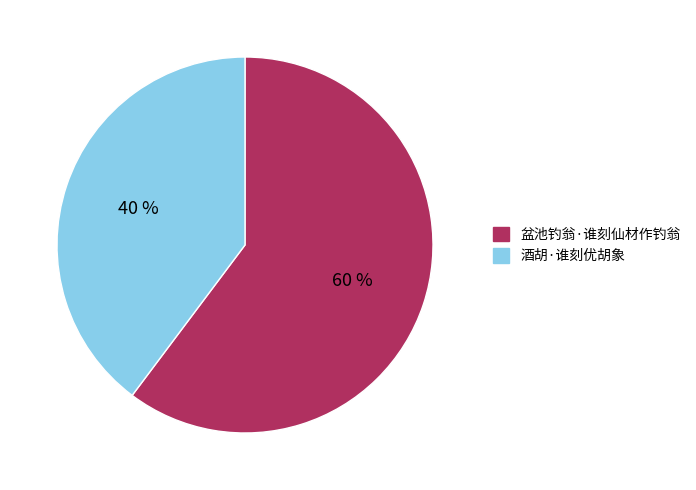

What is the largest slice in the pie chart?

盆池钓翁·谁刻仙材作钓翁